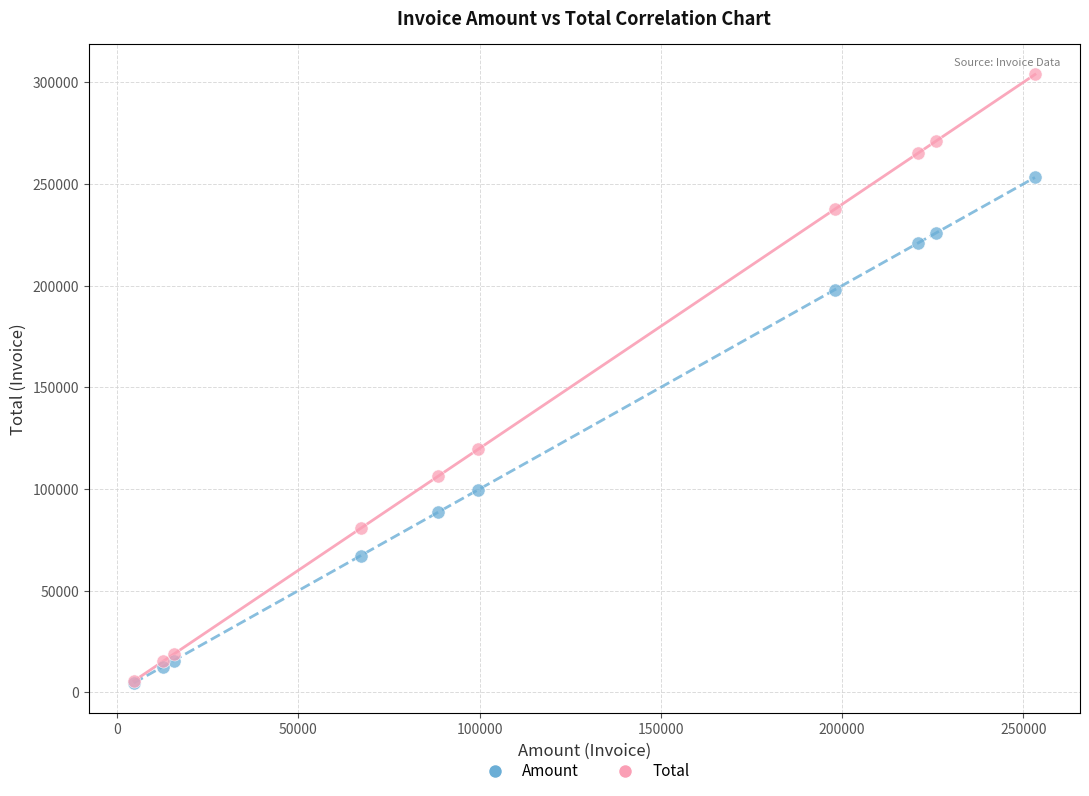

In the Total series, what Y value is closest to 154708?

119484.0